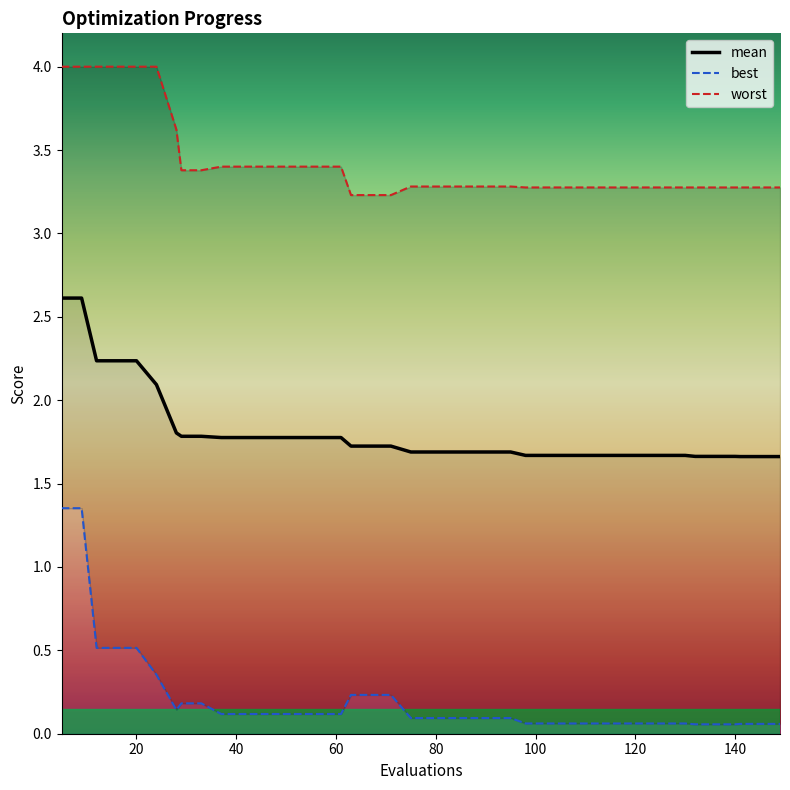

What is the highest value of the mean series?

2.6